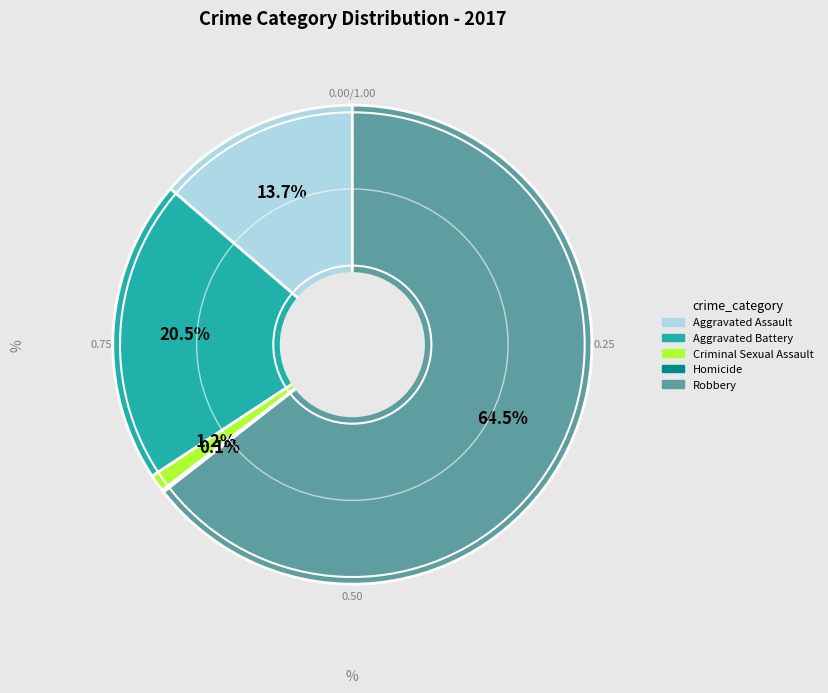

Do Robbery and Criminal Sexual Assault together represent more than half of the pie?

Yes